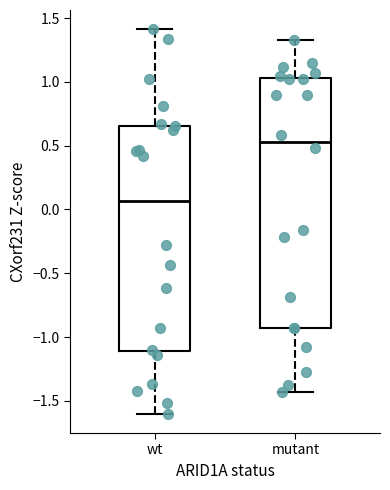

Which box's median line is the highest?

mutant